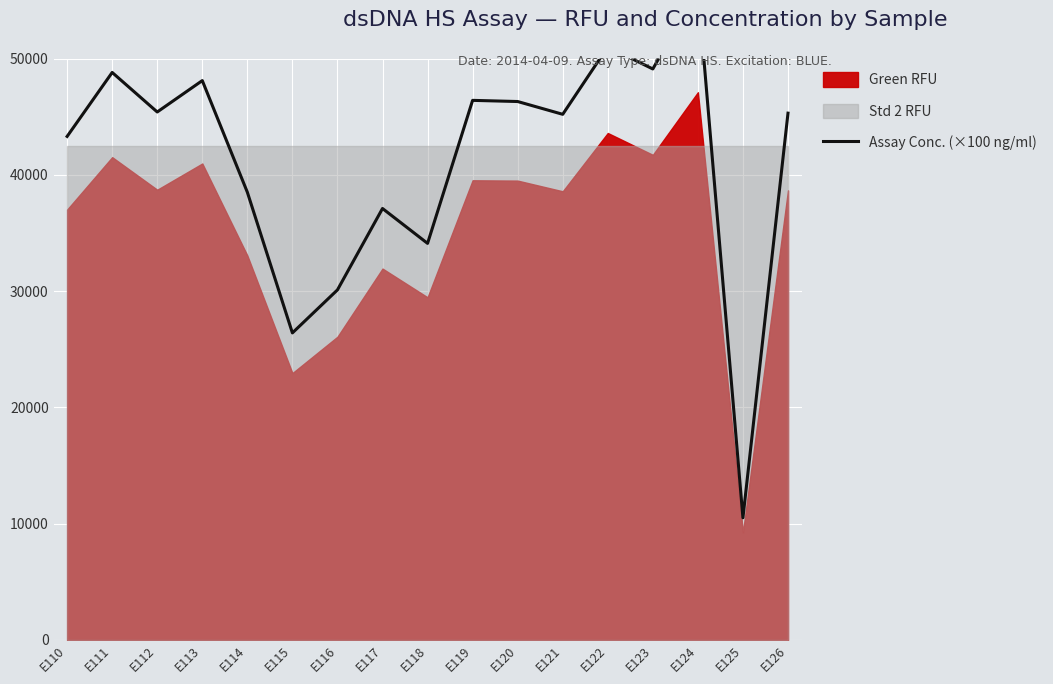

Reading right to left, transcribe all the data shown in this chart.

45300	10500	56000	49100	51000	45200	46300	46400	34100	37100	30100	26400	38500	48100	45400	48800	43300